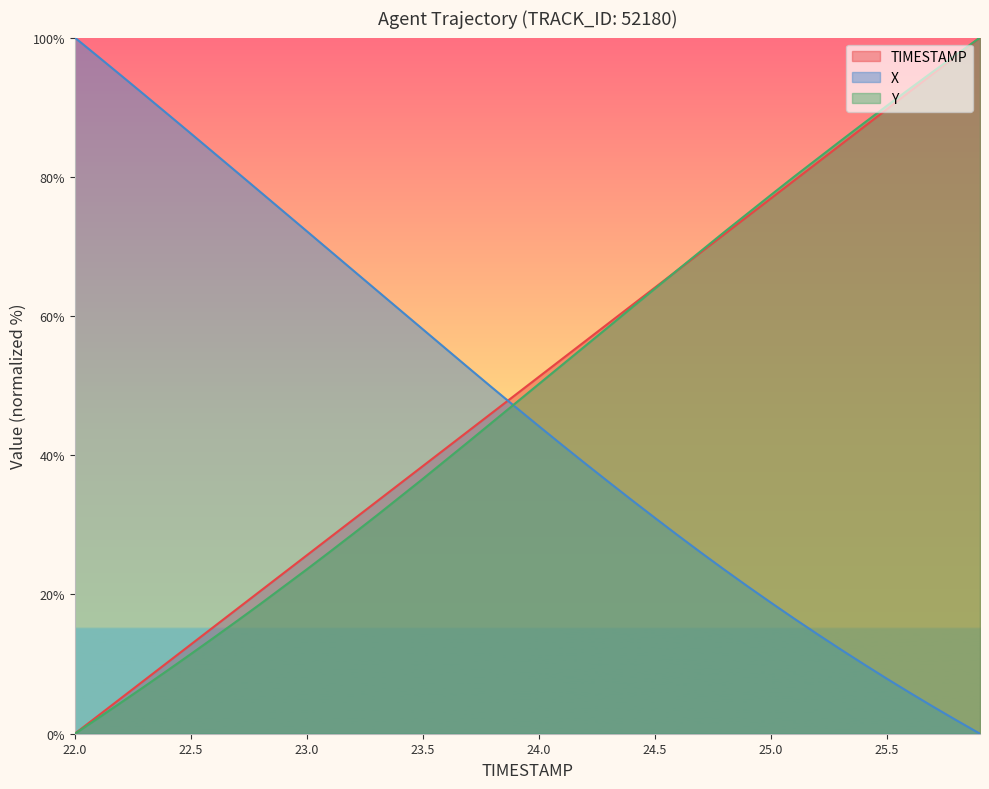

Where does the Y series first go above 50?

24.0